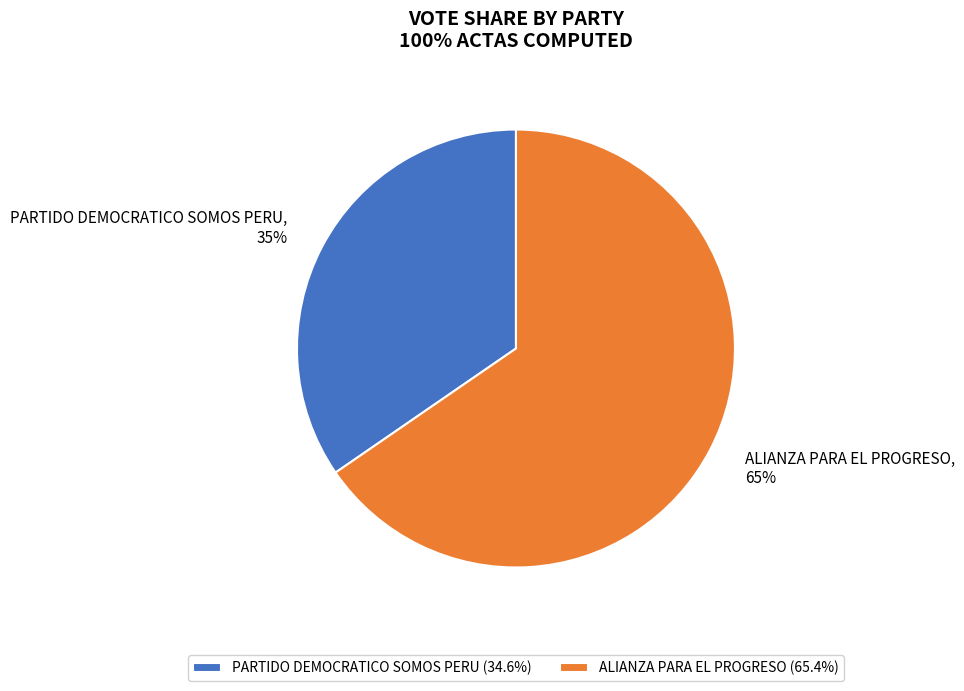

What is the largest slice in the pie chart?

ALIANZA PARA EL PROGRESO